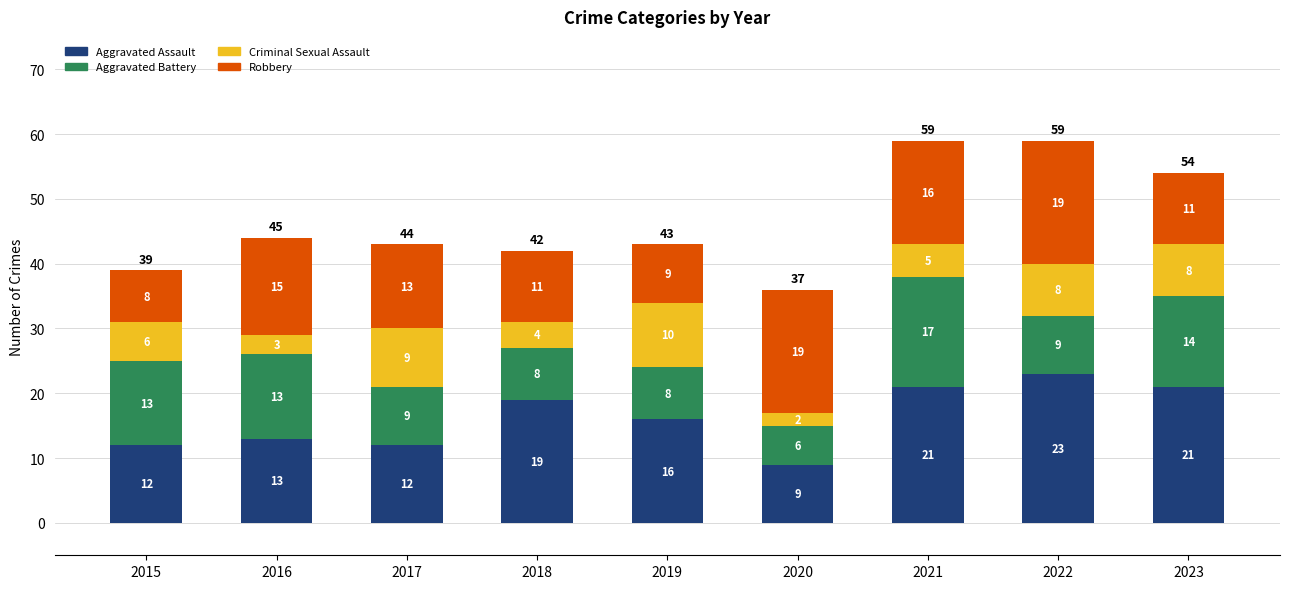

What is the approximate value of Aggravated Assault at 2015, to the nearest 5?

10